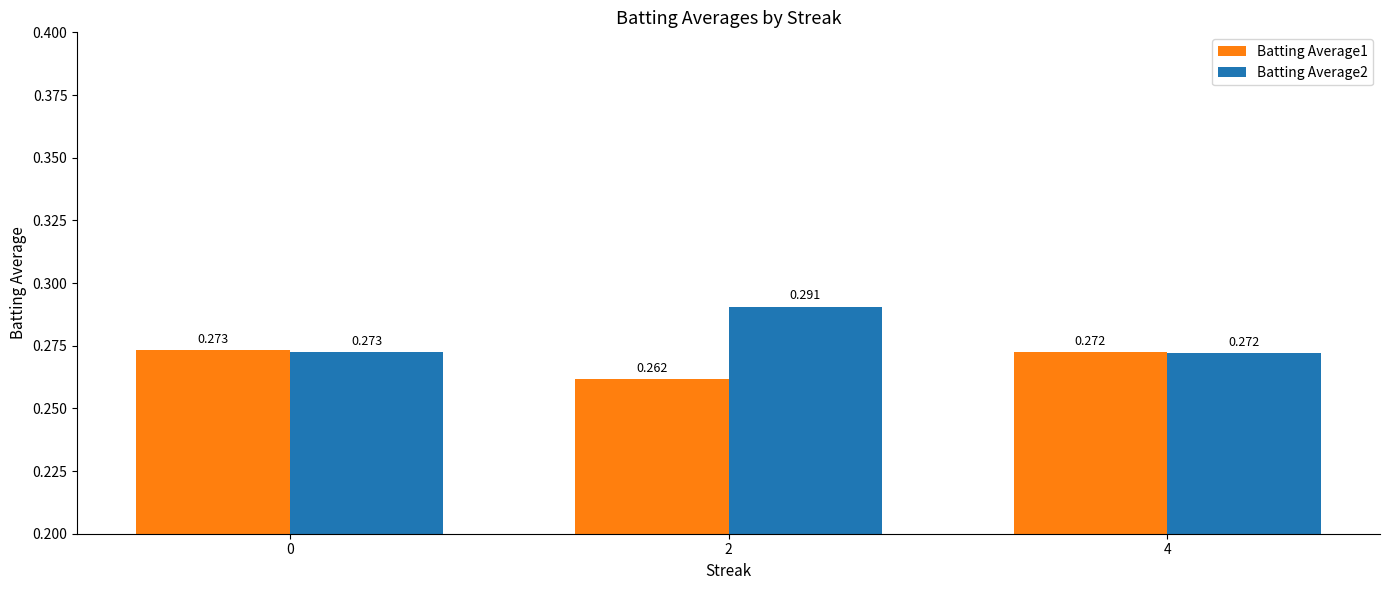

The Batting Average2 series shows 0.1 at 4. True or false?

False